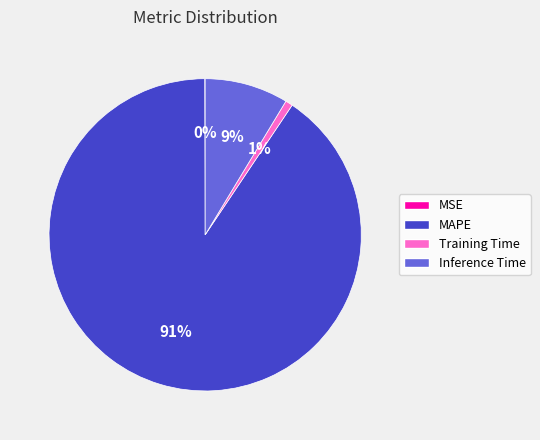

The Training Time slice represents 12% of the pie. True or false?

False